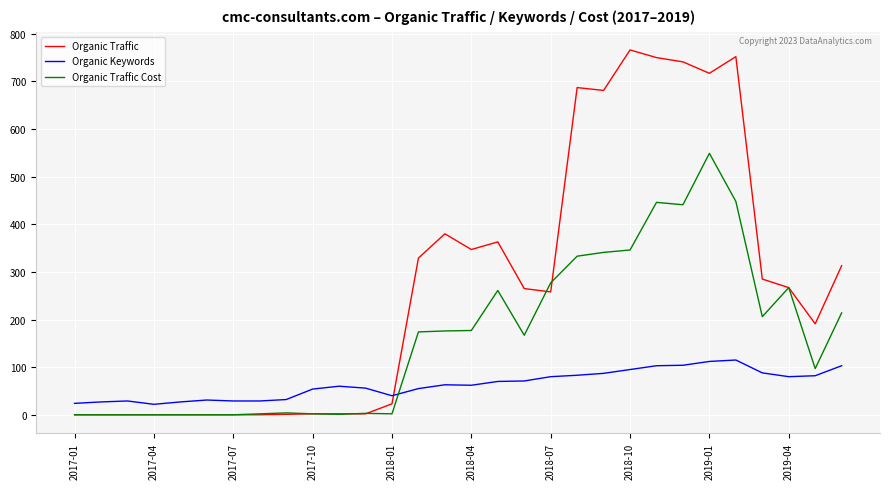

Which series has the largest range (max minus min)?

Organic Traffic